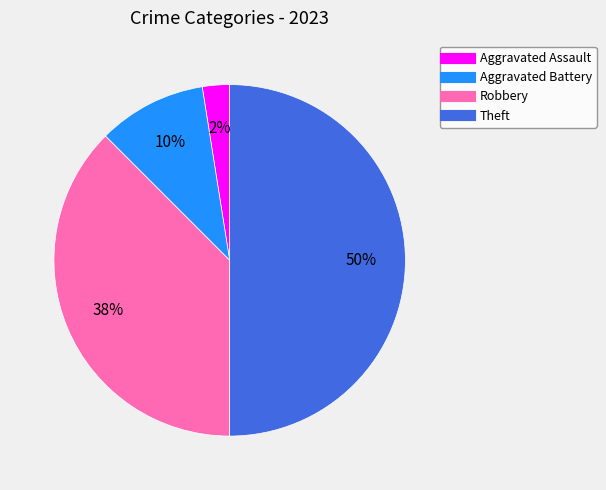

To the nearest percent, what percentage of the pie is Theft?

50%